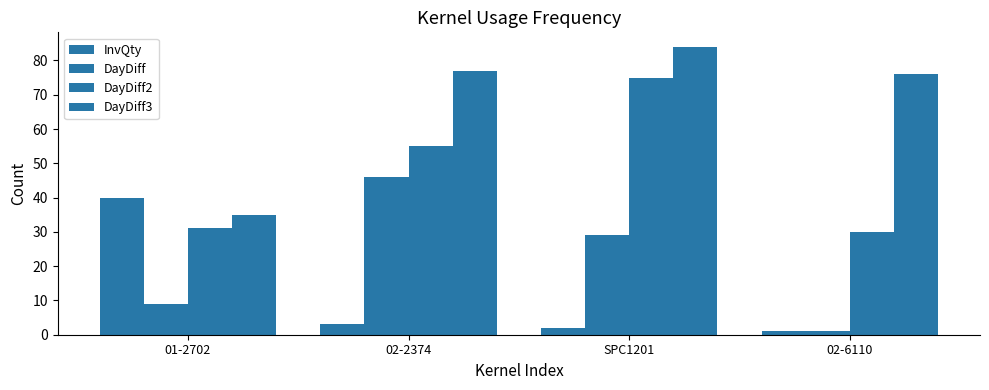

How many bars are there in total?

16